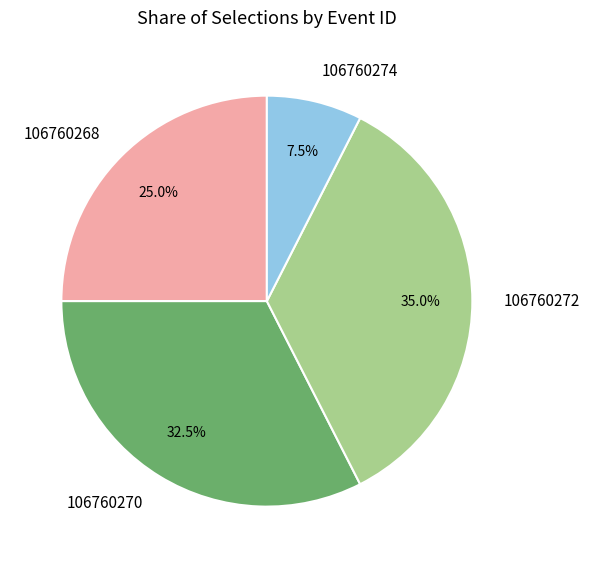

Does 106760272 represent more than half of the total?

No